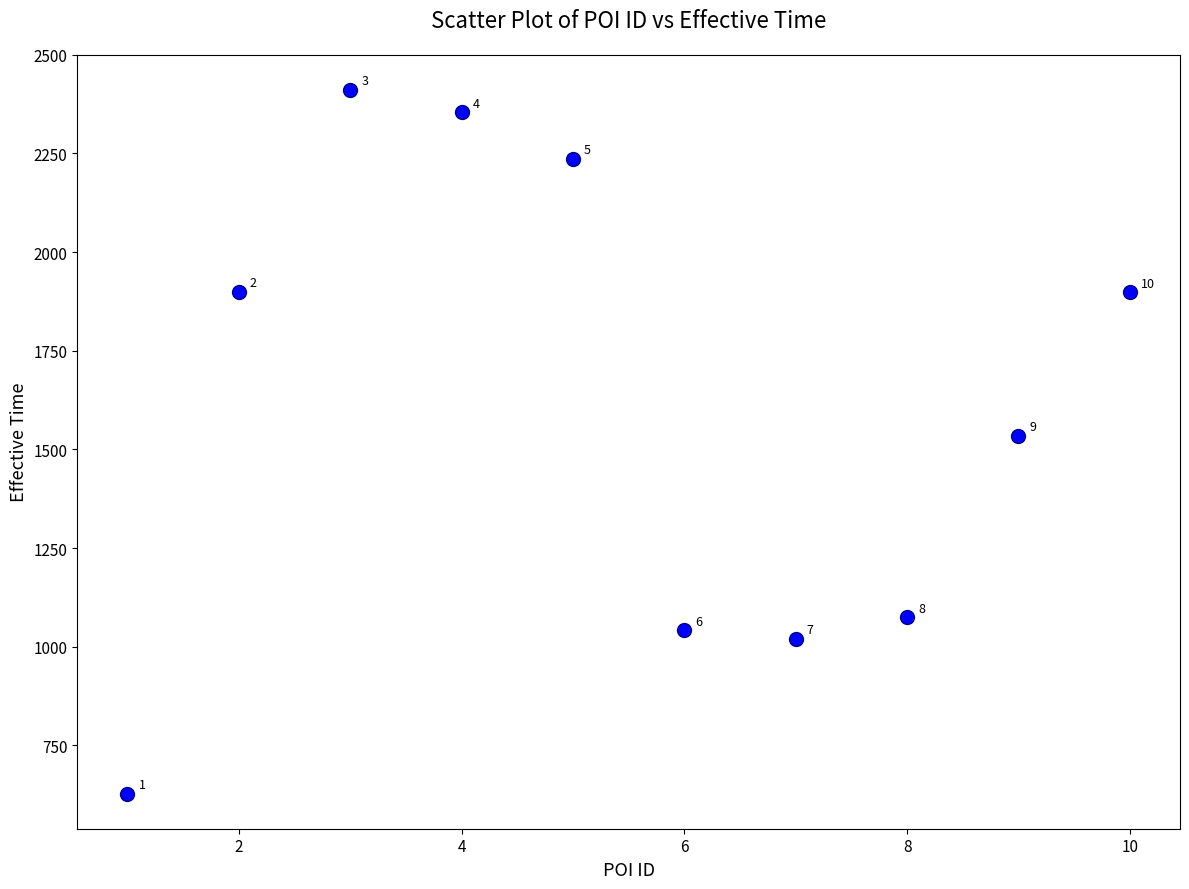

What is the average Y value?

1610